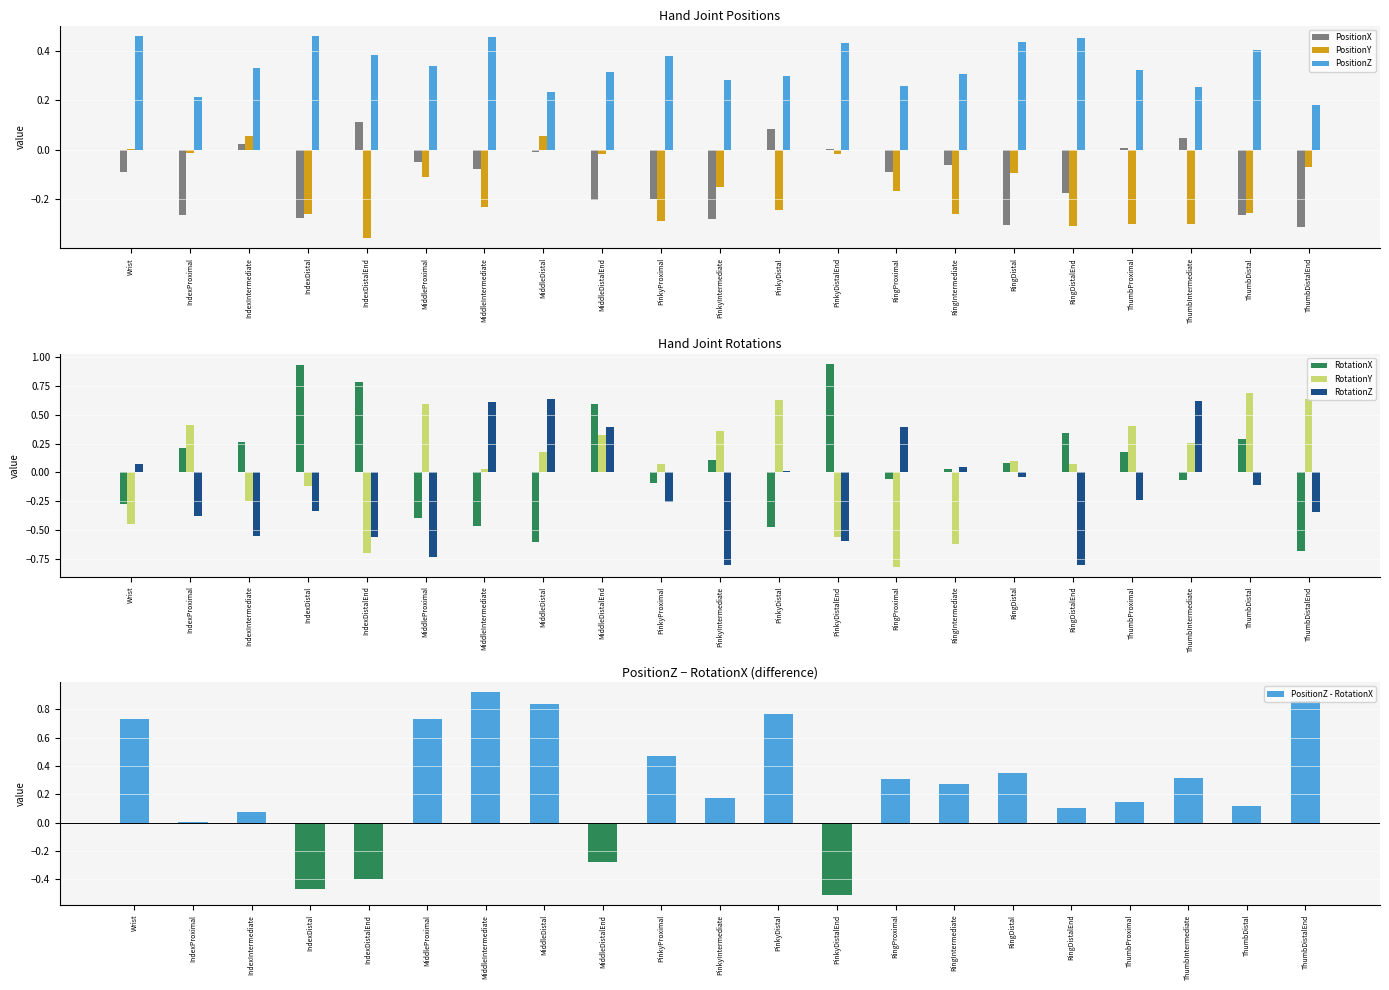

The PositionZ series shows 0.1 at IndexProximal. True or false?

False